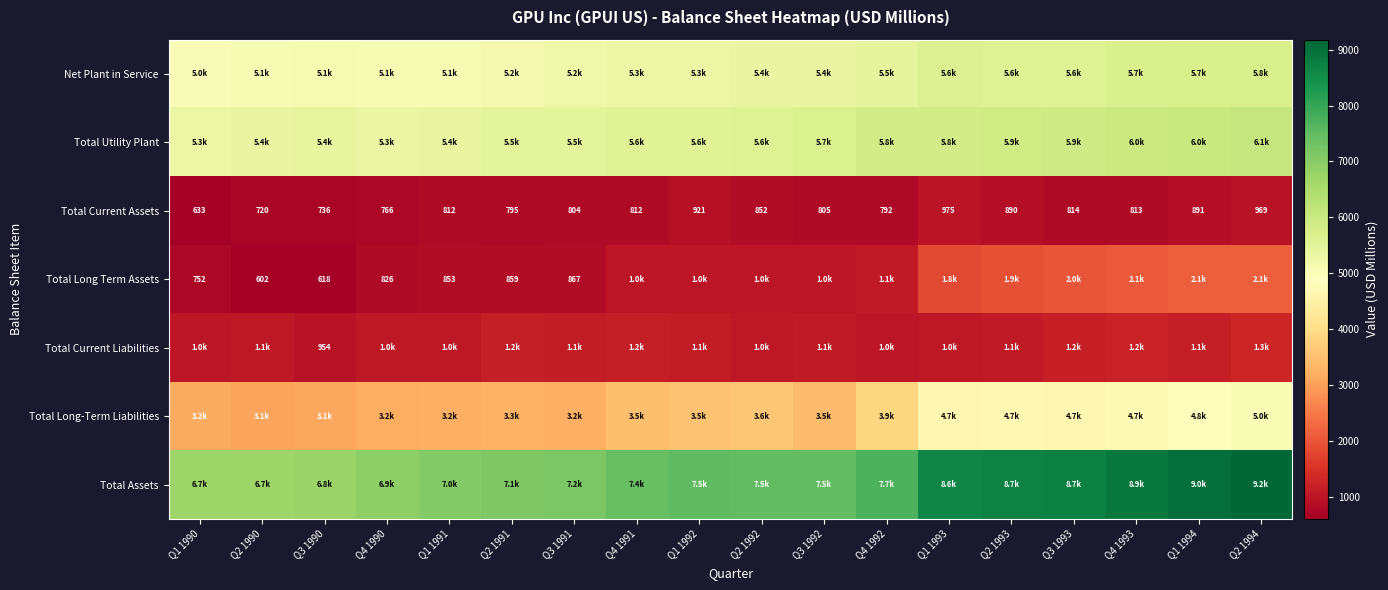

Which has a higher value, Q4 1992 or Q1 1992?

Q4 1992